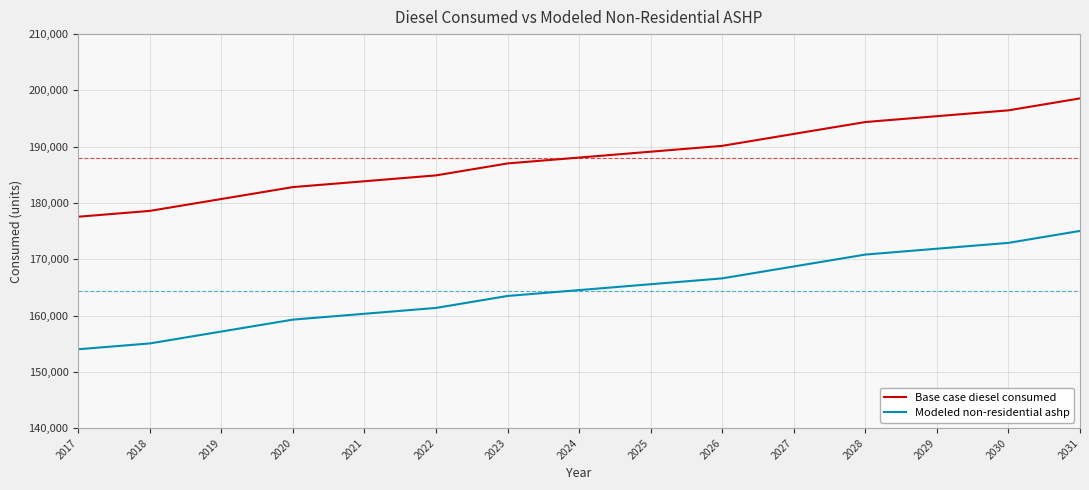

What is the maximum value for Base case diesel consumed?

198579.0